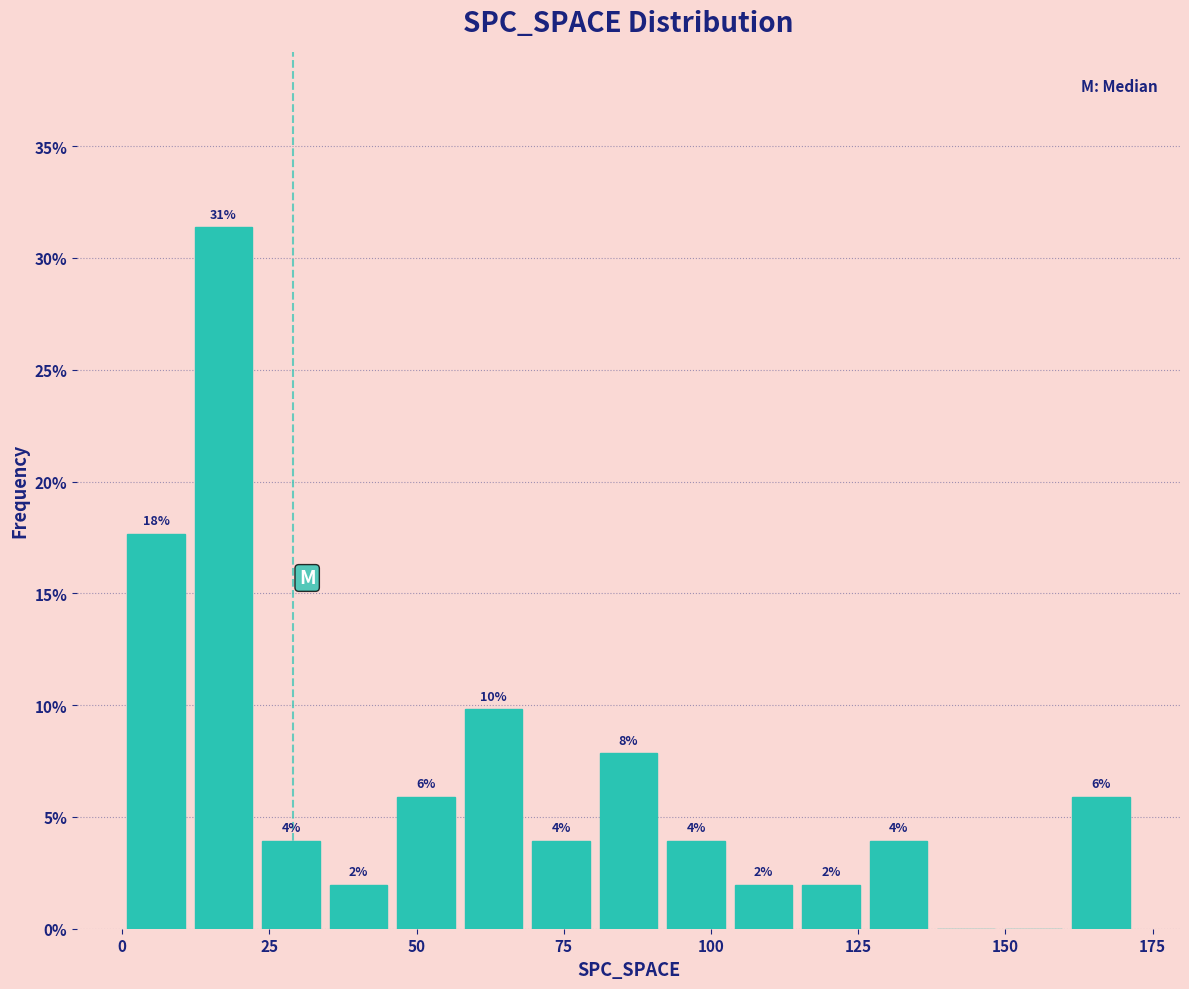

Read against the x-axis, roughly where is the centre of the tallest bar?

15